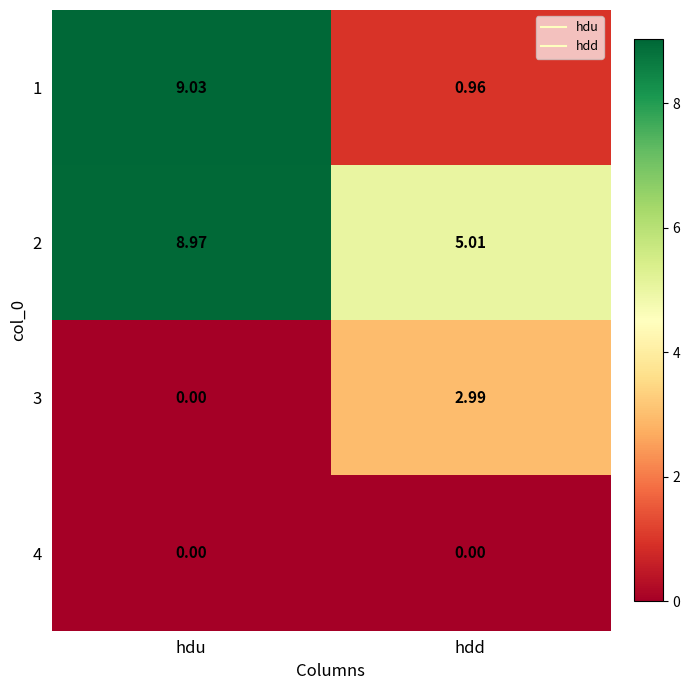

At which category does the chart reach its peak across all series?

hdu